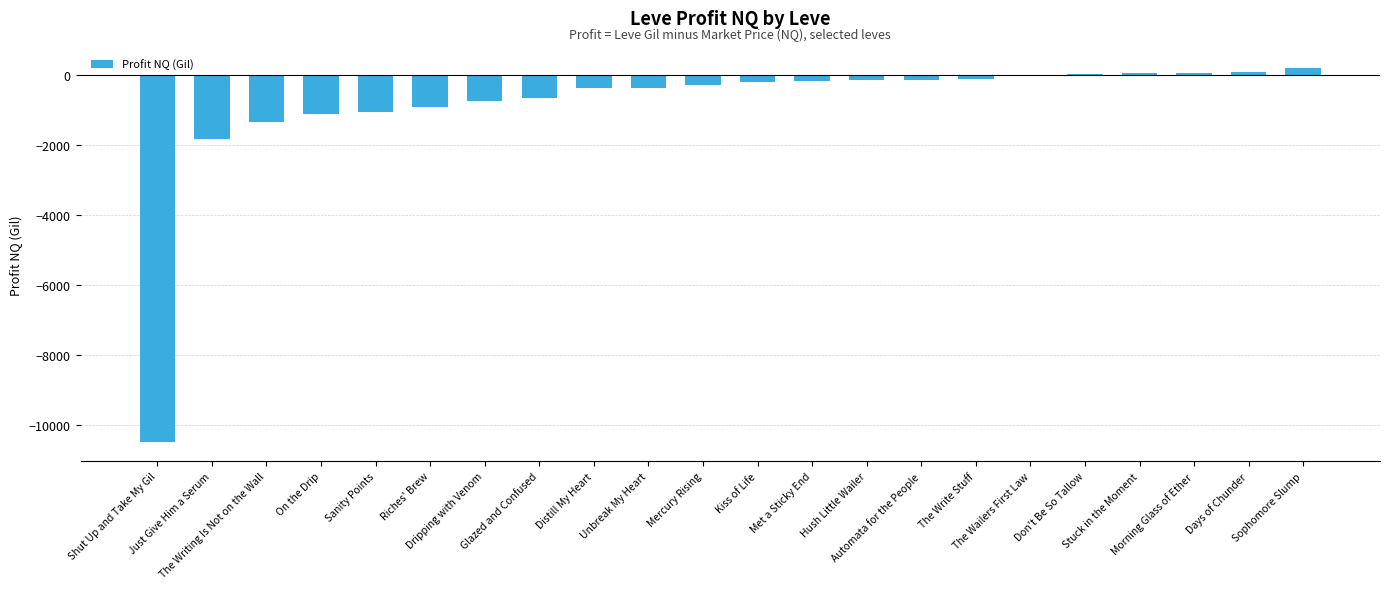

Which has a higher value, The Write Stuff or Distill My Heart?

The Write Stuff